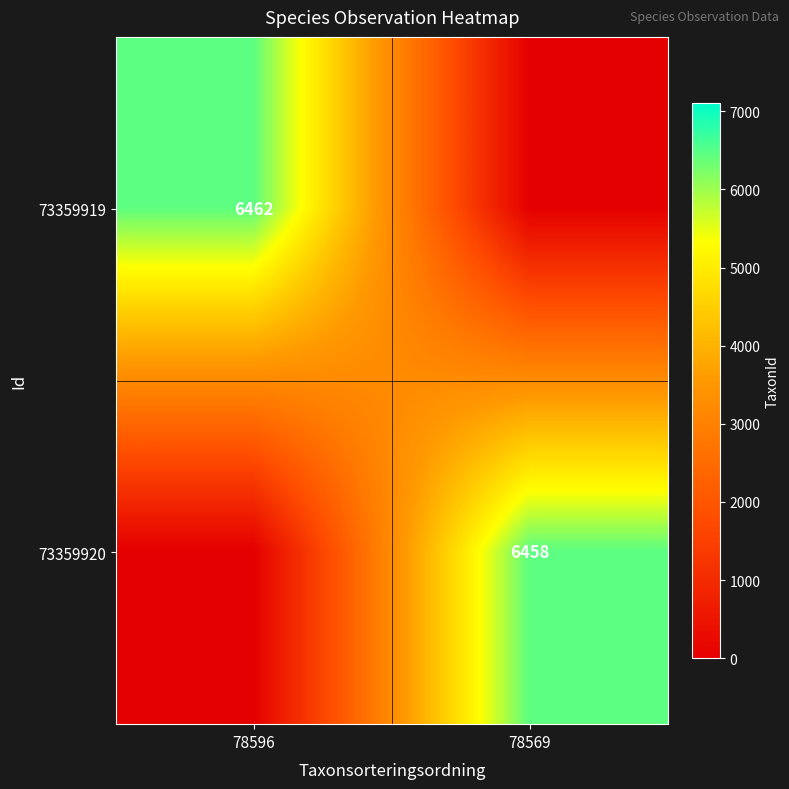

The value of 73359919 at 78596 is 6462. True or false?

True